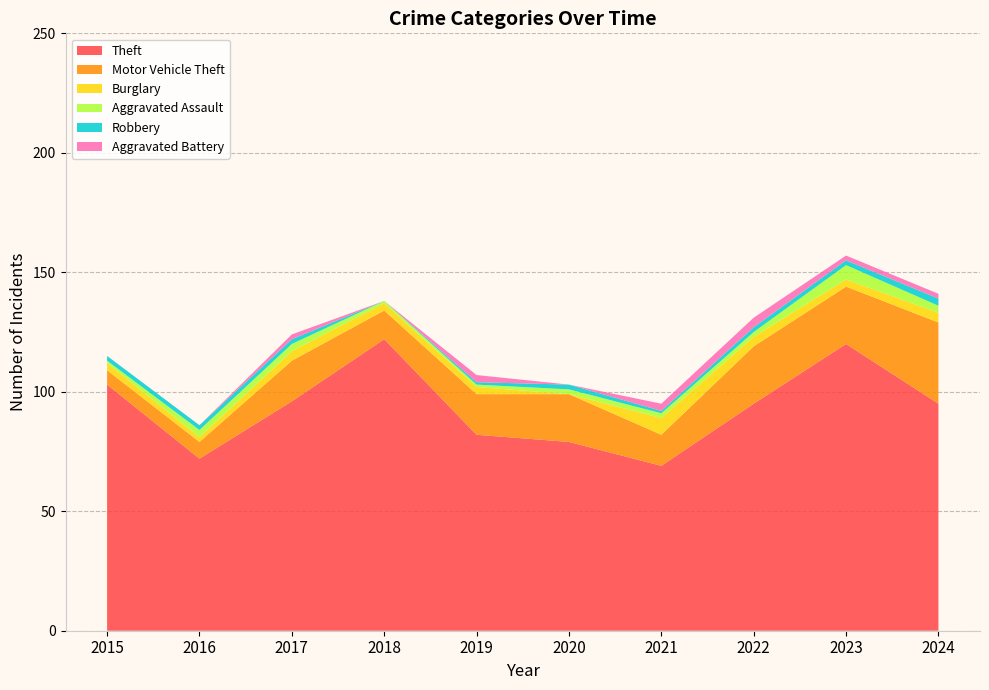

Reading left to right, extract all data points from this chart.

Theft: 103	72	96	122	82	79	69	95	120	95
Motor Vehicle Theft: 6	7	17	12	17	20	13	24	24	34
Burglary: 3	2	4	3	3	0	7	4	3	4
Aggravated Assault: 1	3	3	1	1	2	2	2	6	3
Robbery: 2	2	2	0	1	2	1	2	2	3
Aggravated Battery: 0	0	2	0	3	0	3	4	2	2